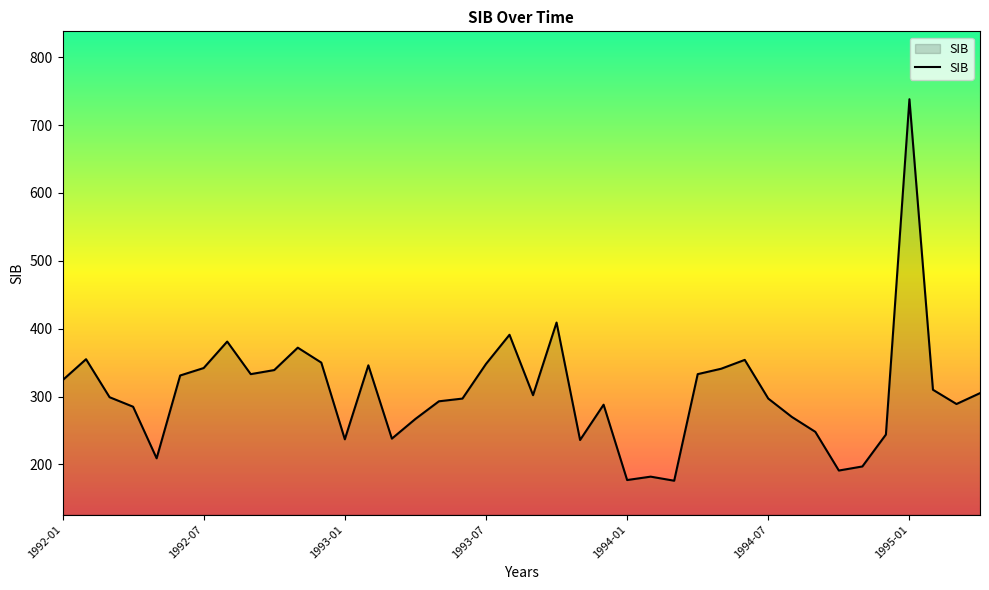

How many lines are shown in the chart?

1